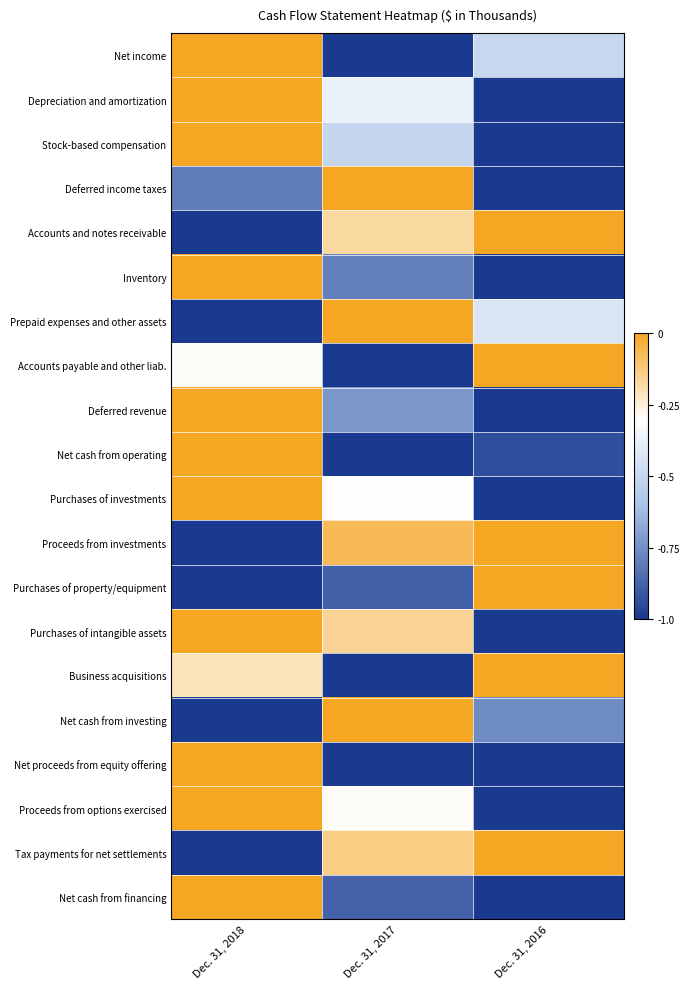

At Dec. 31, 2016, list the series in order from largest to smallest.

Accounts and notes receivable, Accounts payable and other liab., Proceeds from investments, Purchases of property/equipment, Business acquisitions, Tax payments for net settlements, Prepaid expenses and other assets, Net income, Net cash from investing, Net cash from operating, Depreciation and amortization, Stock-based compensation, Deferred income taxes, Inventory, Deferred revenue, Purchases of investments, Purchases of intangible assets, Net proceeds from equity offering, Proceeds from options exercised, Net cash from financing